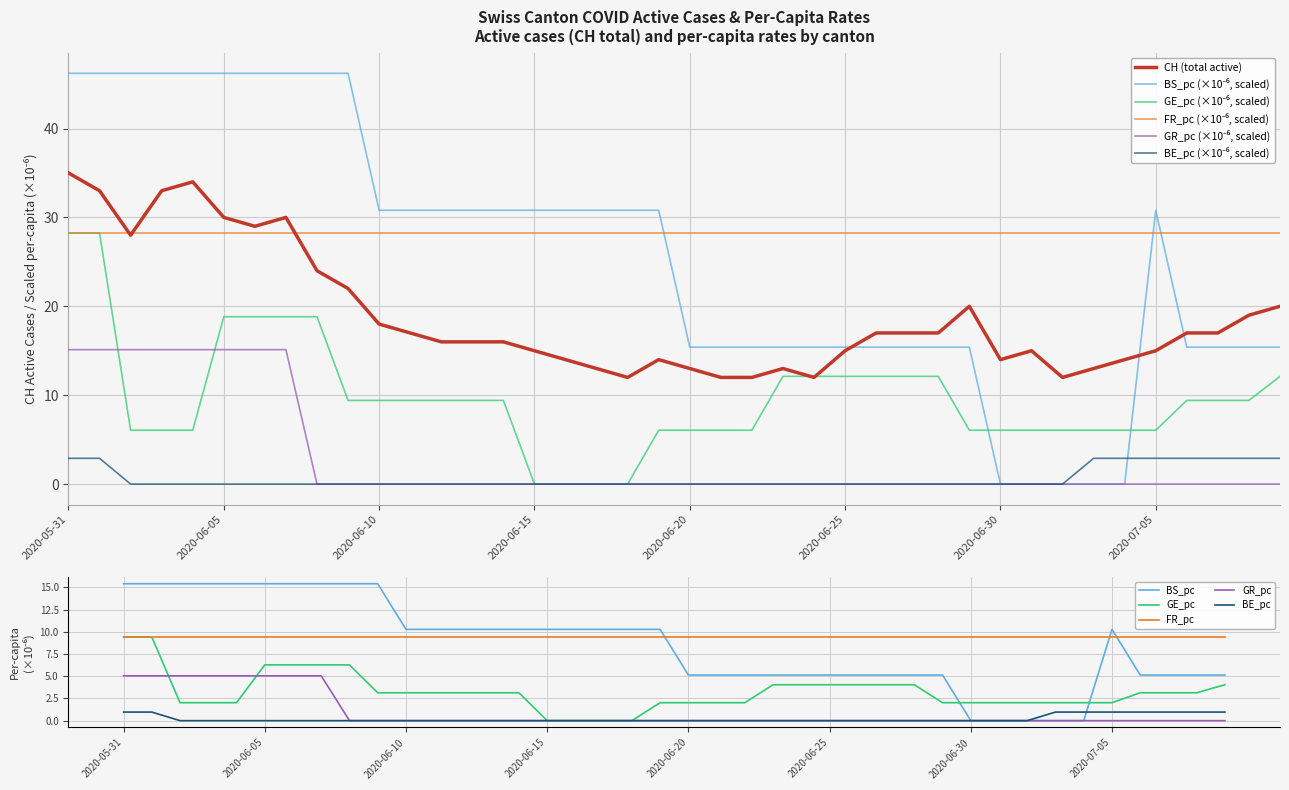

What is the difference between the highest and lowest values at 2020-06-30?

14.0